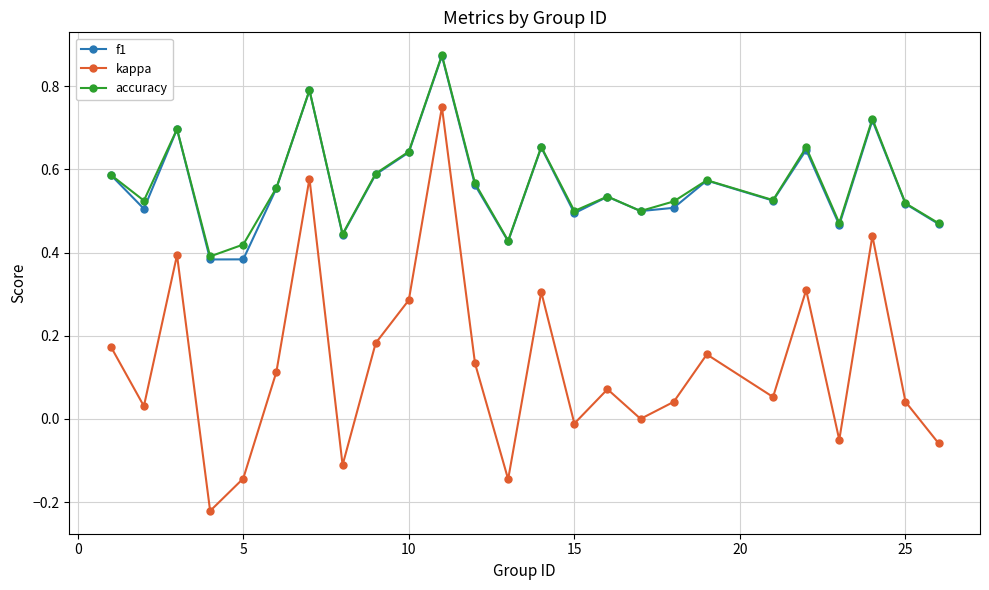

In kappa, how many points are lower than both neighbors (excluding endpoints)?

8